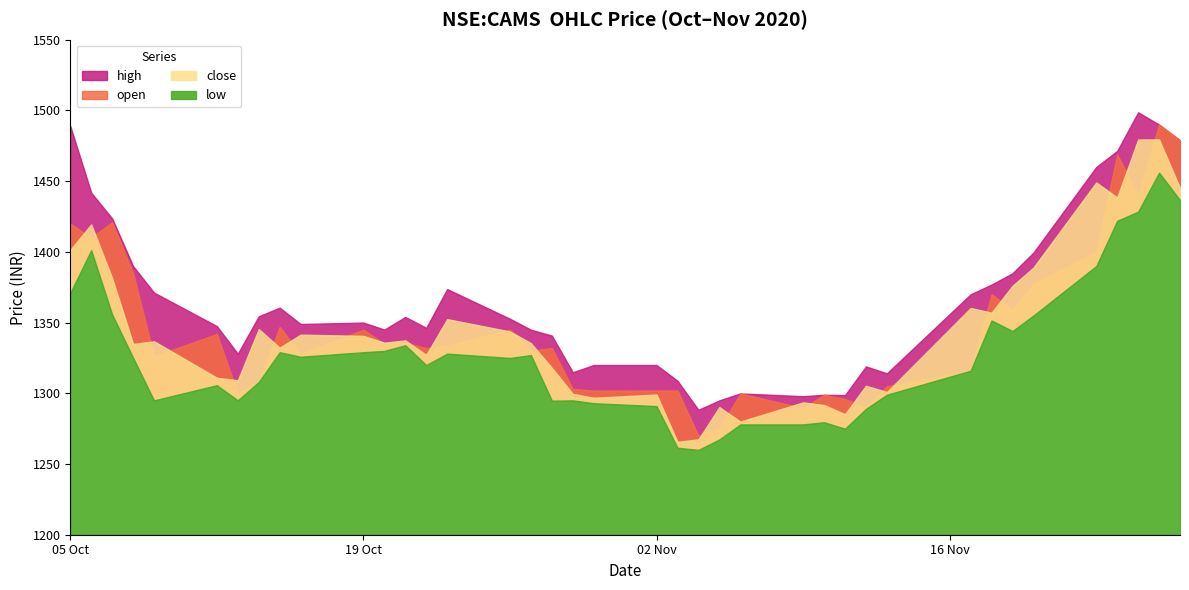

At which category does high reach its first local valley?

2020-10-13